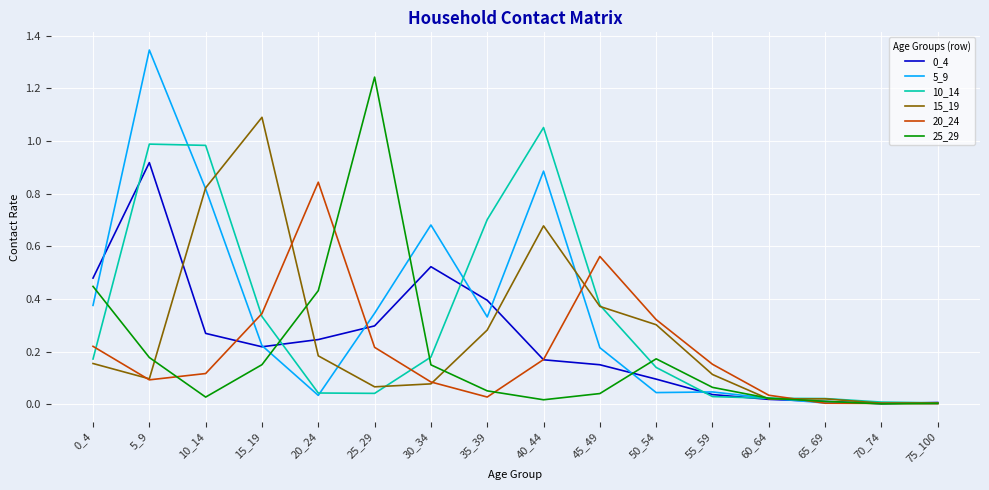

Is it true that 20_24 equals 0.1 at 5_9?

True